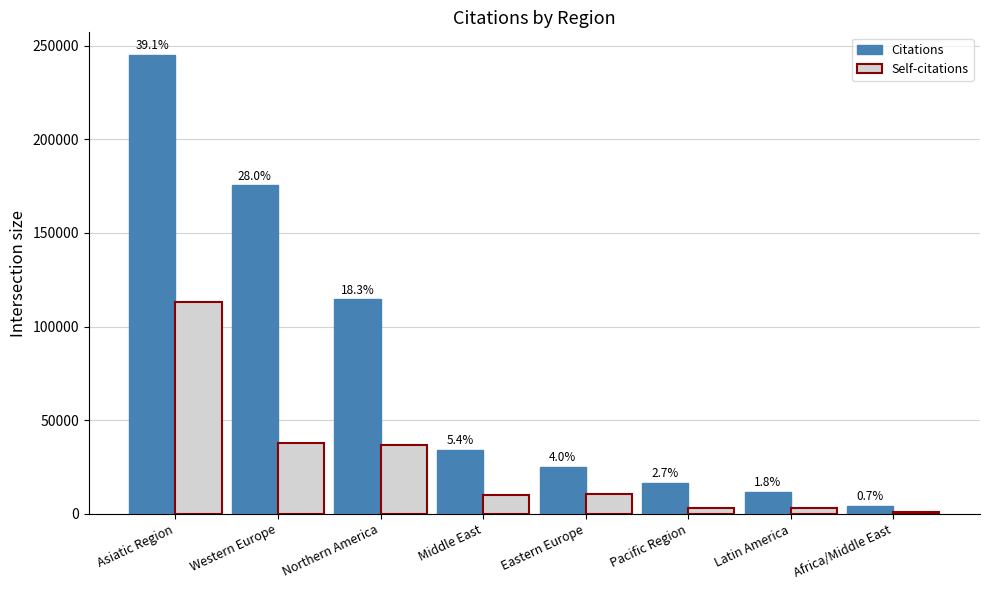

List the series in order of their peak value, highest first.

Citations, Self-citations